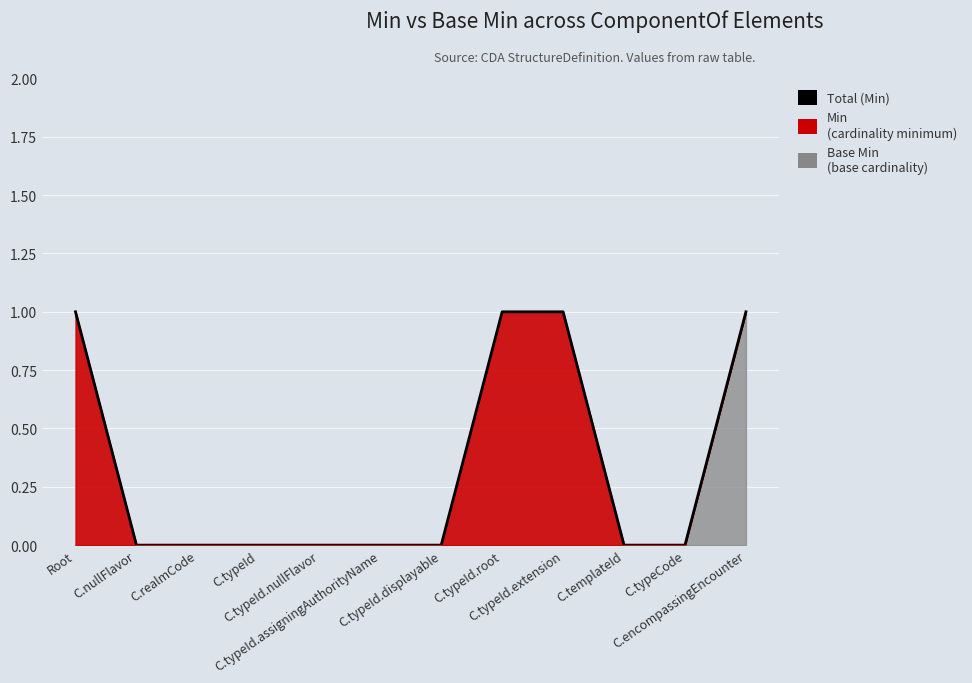

Is it true that the value at C.typeId.assigningAuthorityName is 0?

True